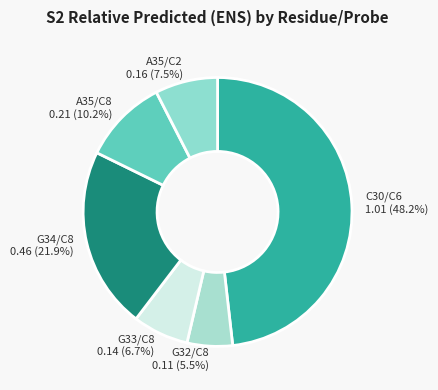

Does any single category account for the majority?

No